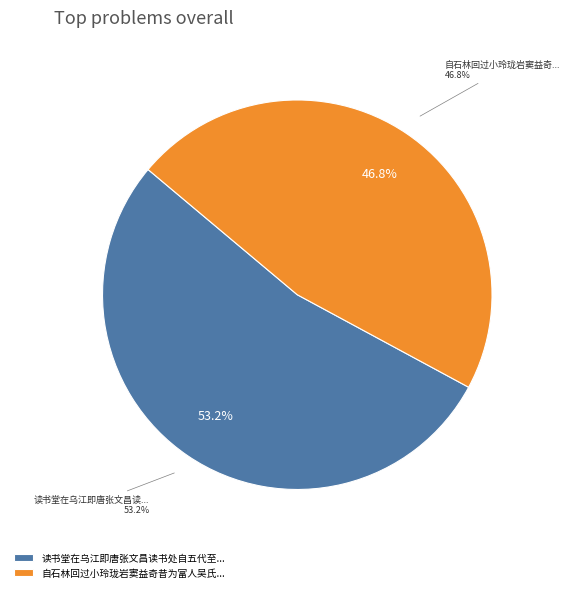

Between 读书堂在乌江即唐张文昌读书处自五代至宋皆世守之渡江后为史氏所有 and 自石林回过小玲珑岩窦益奇昔为富人吴氏所有今一子尚幼山检校于官, which is larger?

读书堂在乌江即唐张文昌读书处自五代至宋皆世守之渡江后为史氏所有